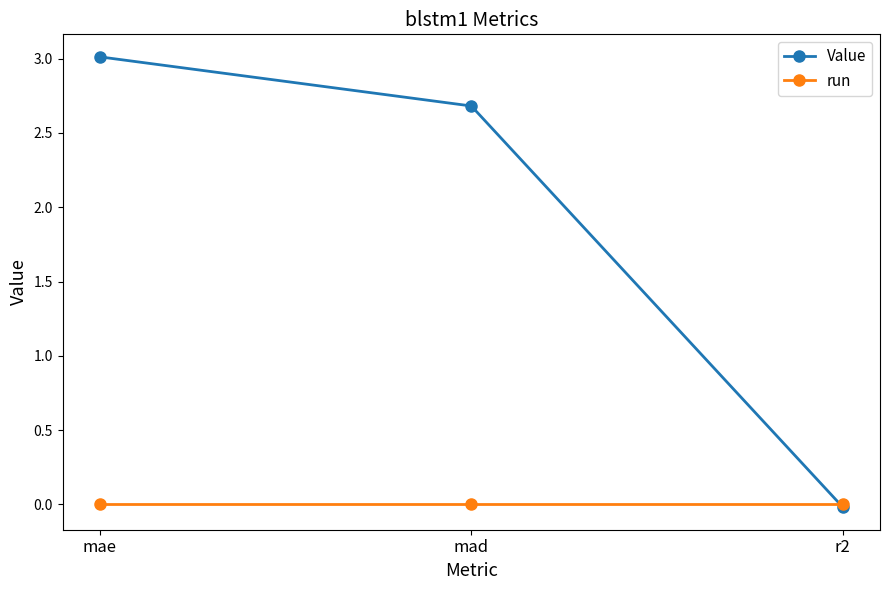

What position from the right is mae?

3